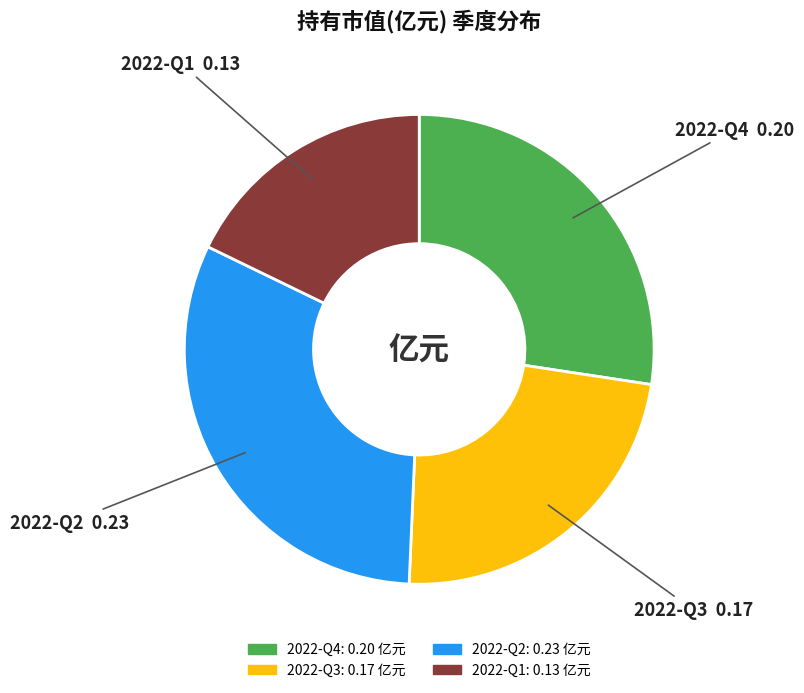

Which category has the biggest portion of the pie?

2022-Q2